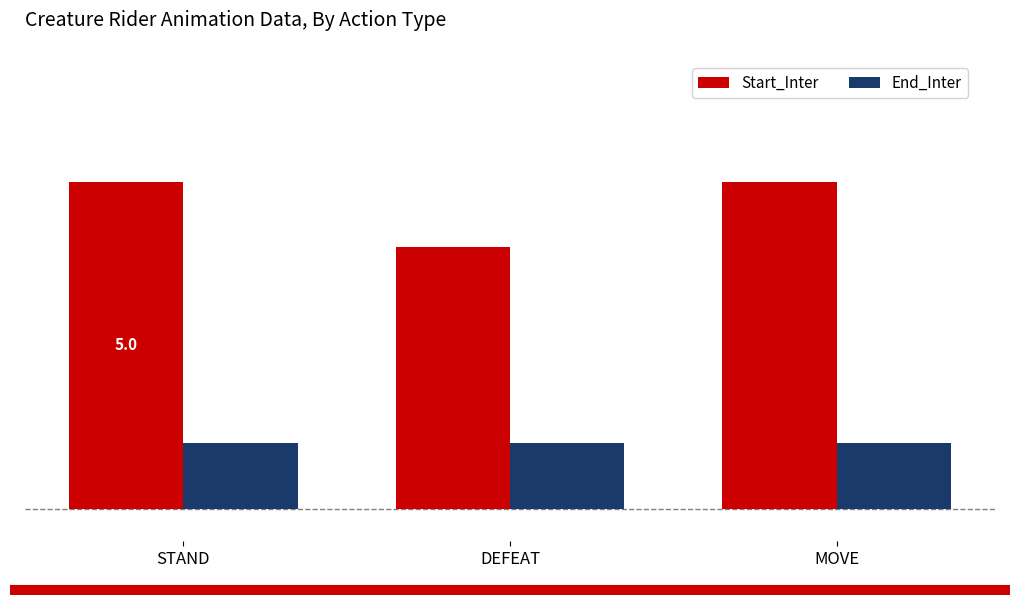

Reading left to right, extract all data points from this chart.

Start_Inter: 5	4	5
End_Inter: 1	1	1